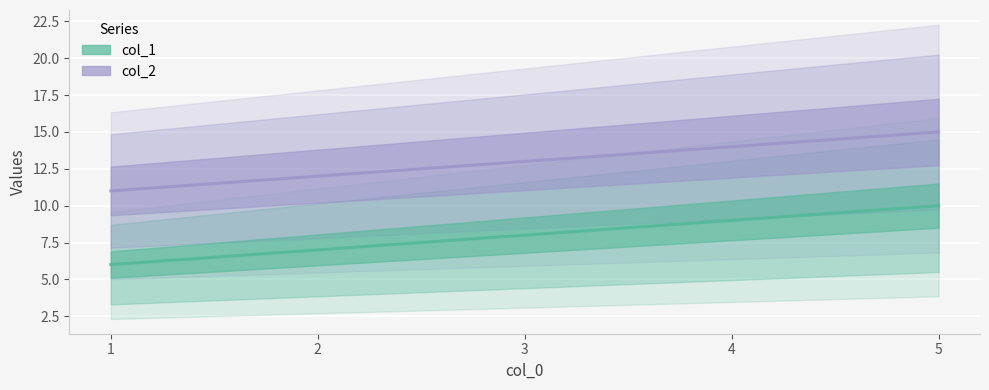

Between 3 and 2, which is larger?

3